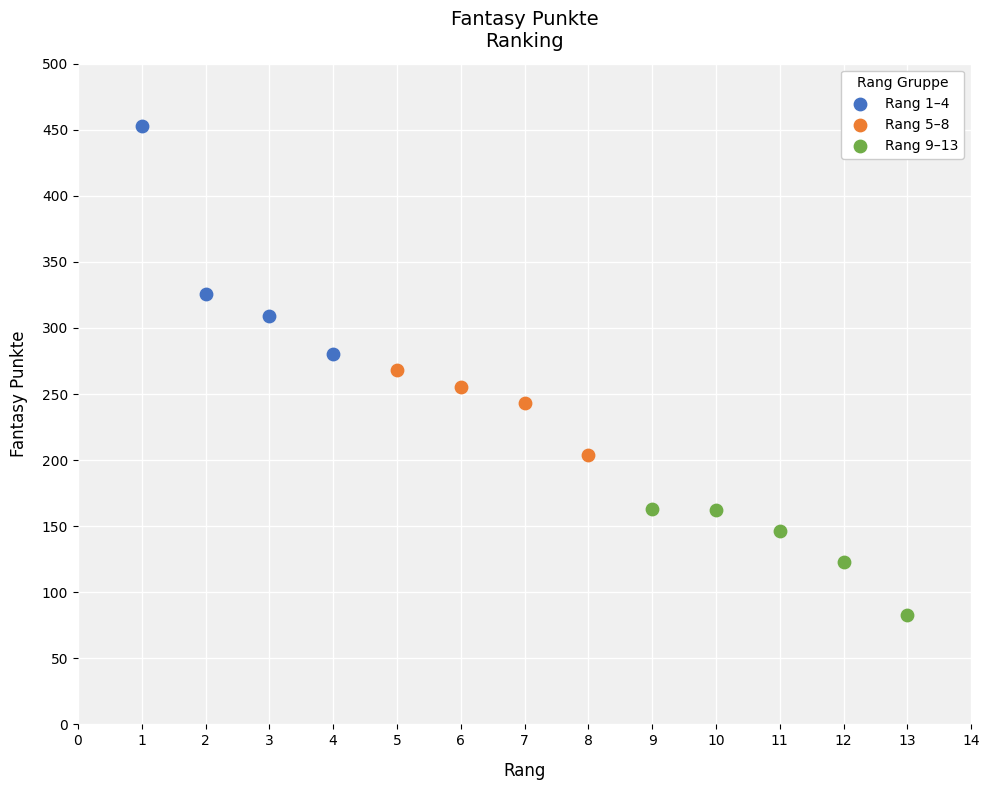

Which series has the widest spread of Y values?

Rang 1–4